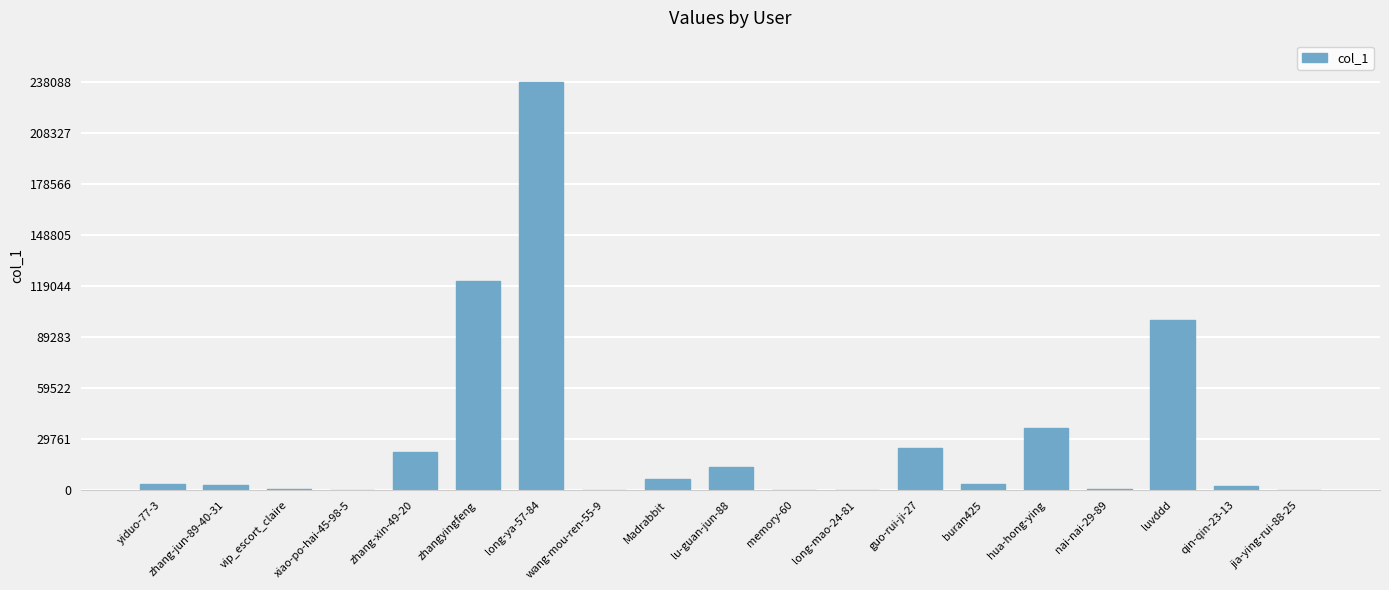

Count the number of data series in this chart.

1